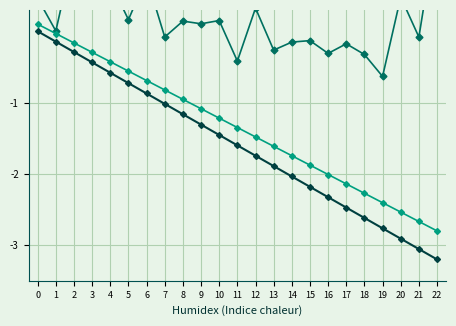

True or false: trend_2 and col_1 cross at least once.

False